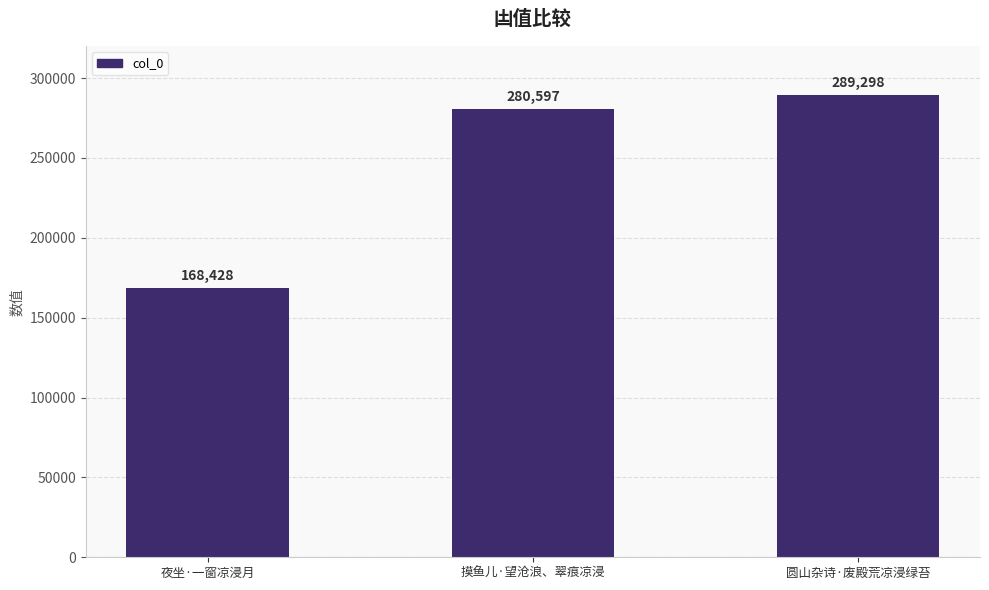

Is it true that the value at 圆山杂诗·废殿荒凉浸绿苔 is 289298?

True